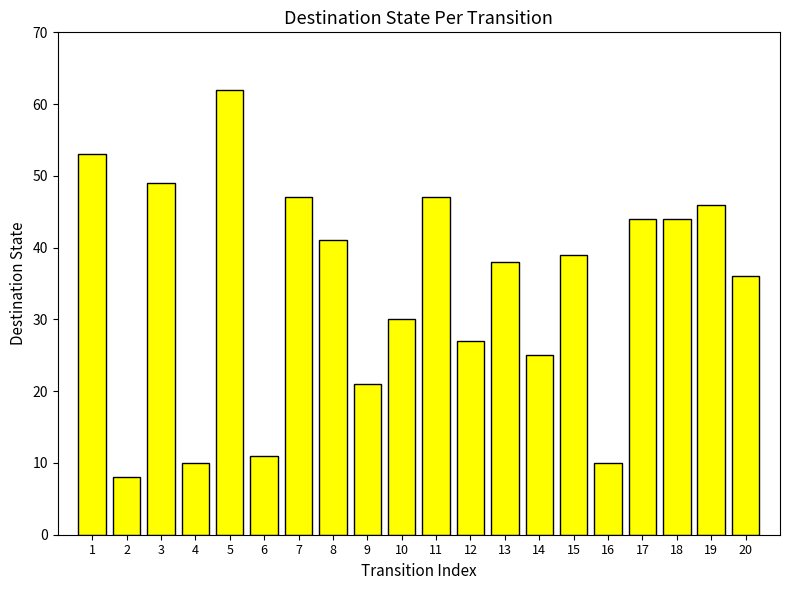

True or false: the data shows 49 at 3.

True